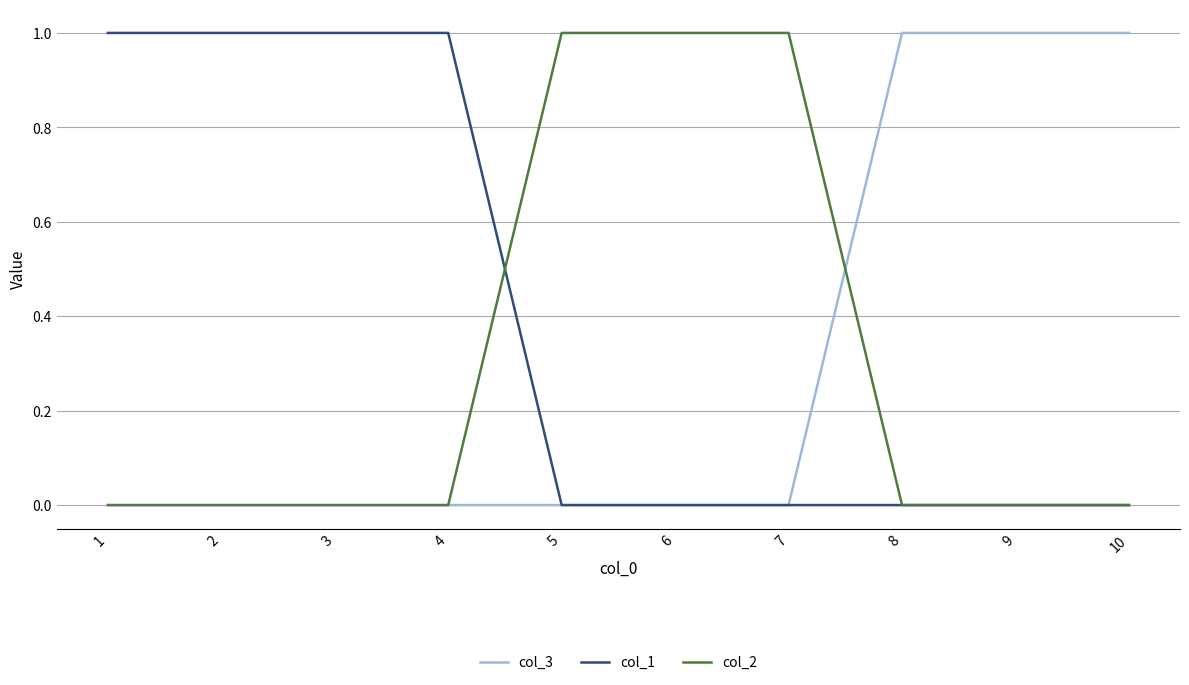

What are all the series names shown in the legend?

col_3, col_1, col_2